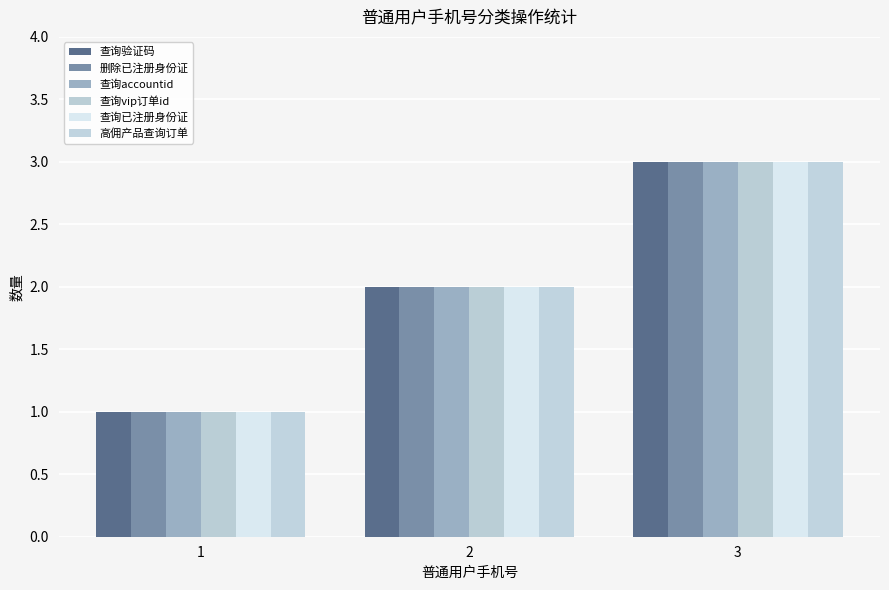

How many data points does each series have?

3